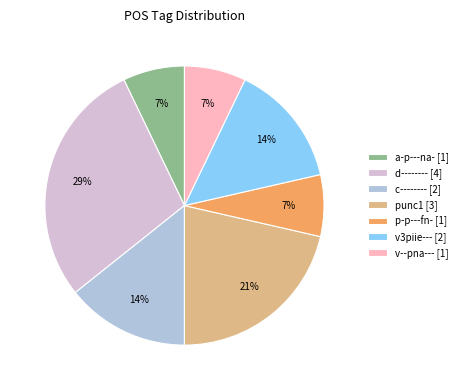

Does any single category account for the majority?

No